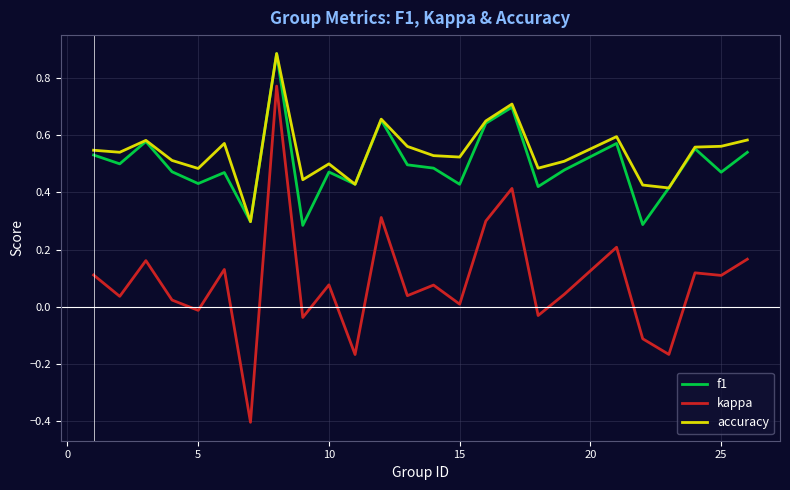

Which series has the largest range (max minus min)?

kappa